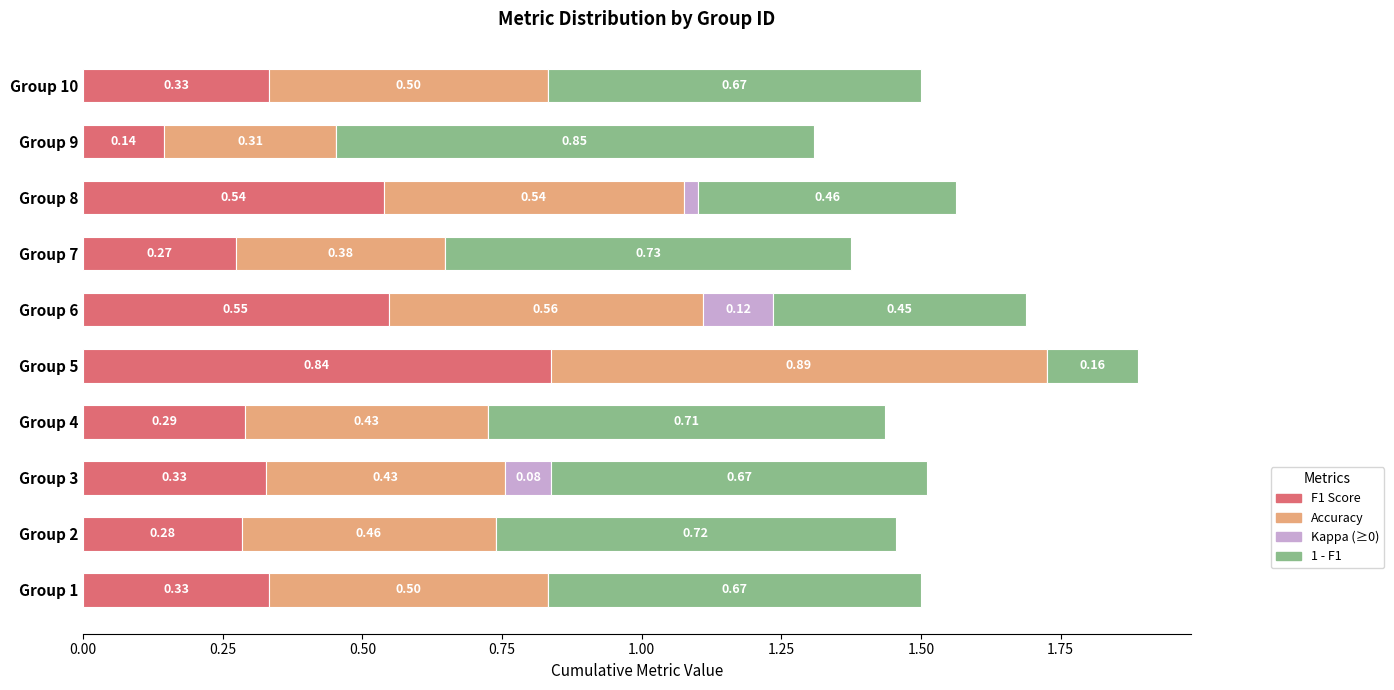

What is the total value across all series at Group 6?

1.7